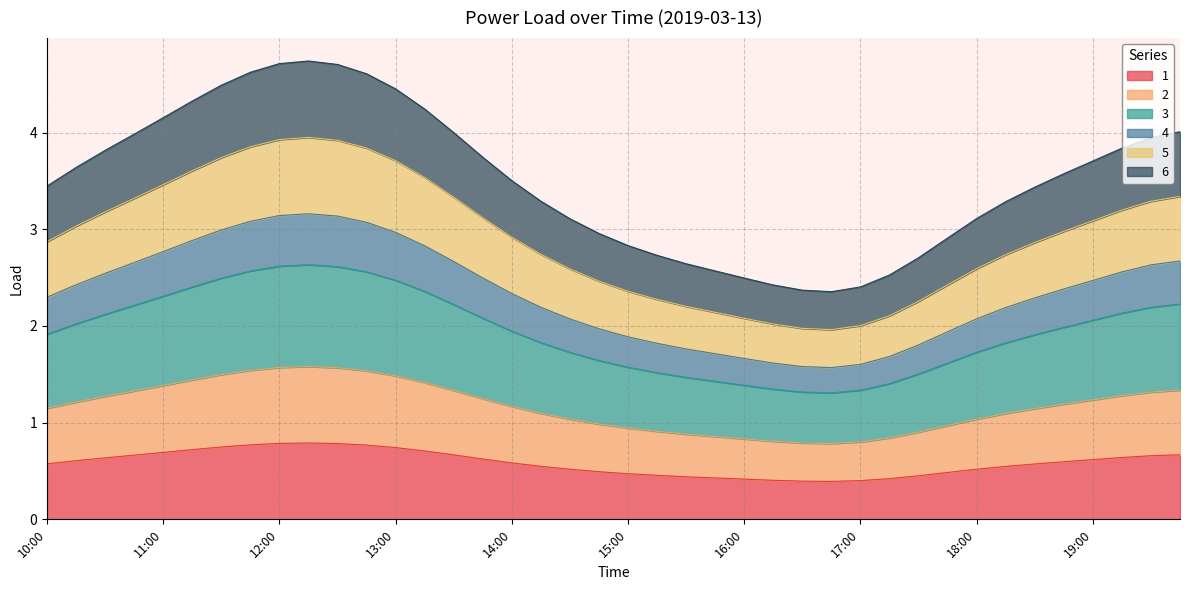

True or false: 6 and 4 intersect in this chart.

False